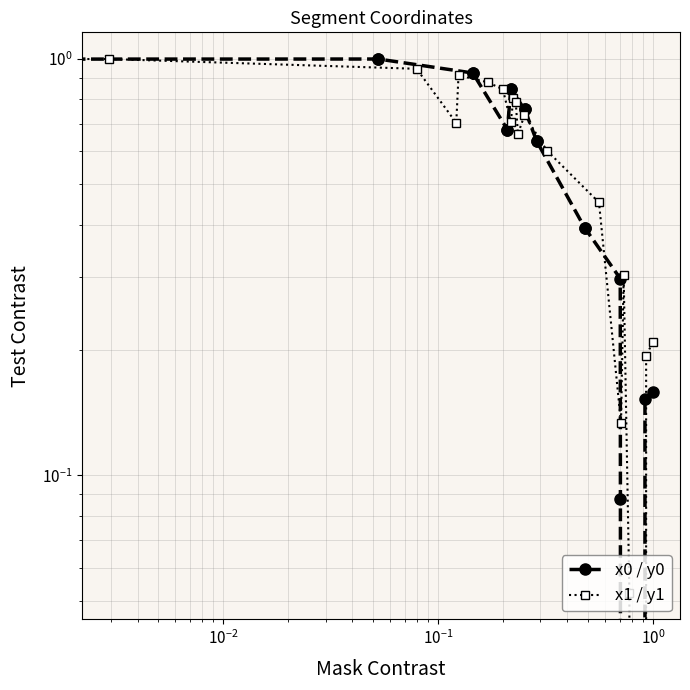

How many lines are shown in the chart?

2